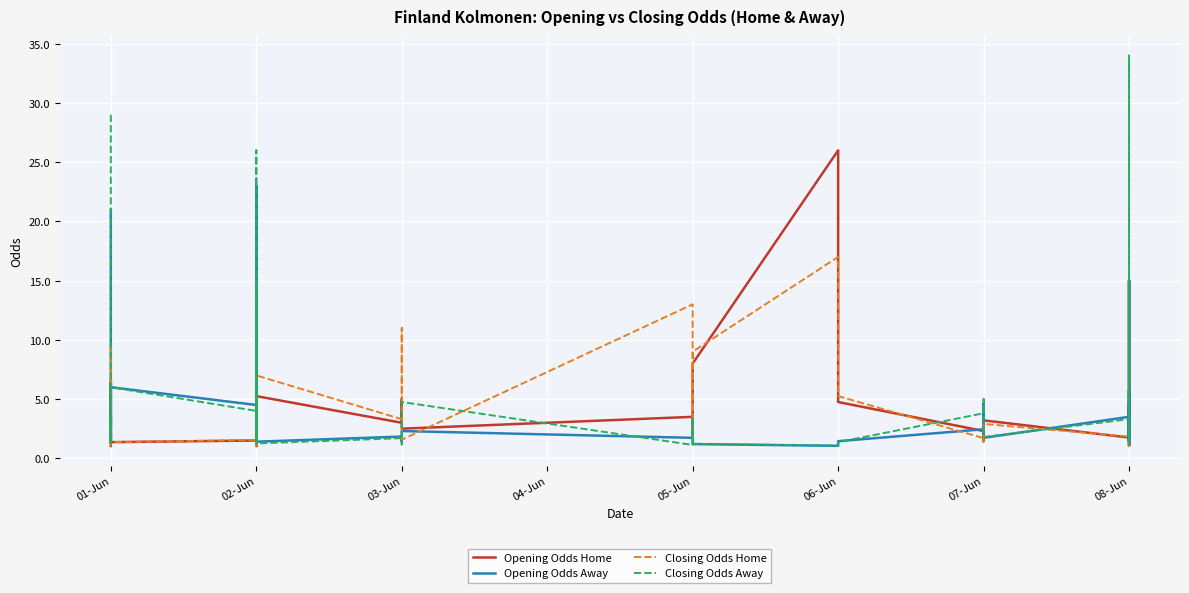

How many distinct data groups are displayed?

4